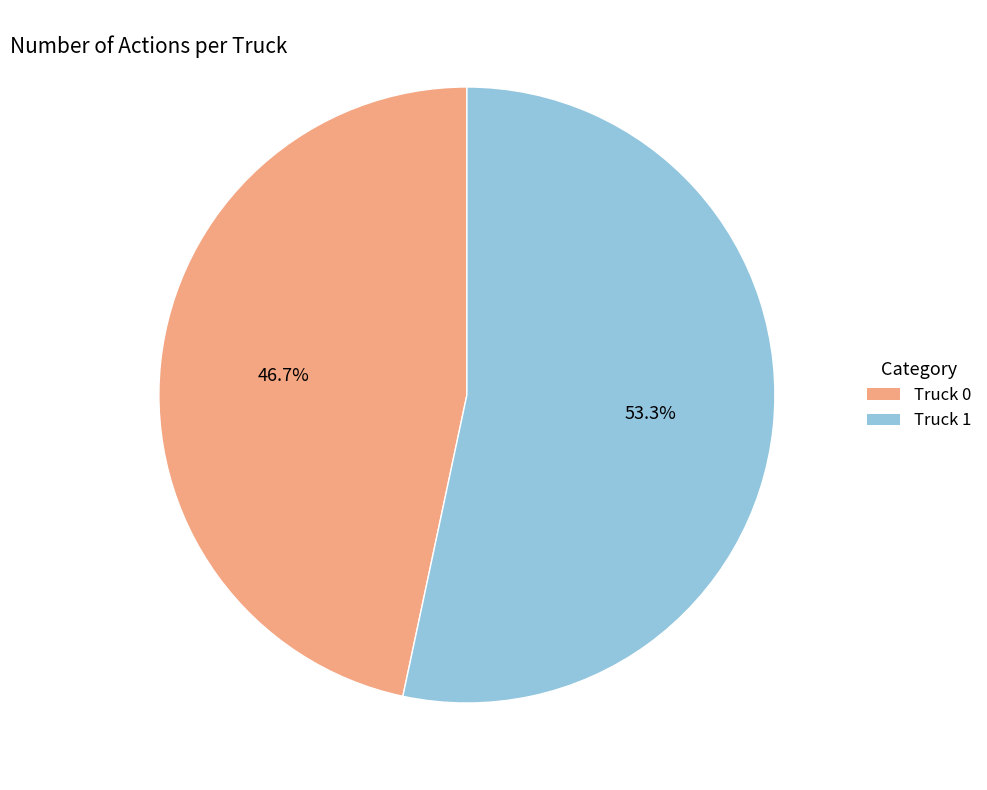

Rank the categories by value from highest to lowest.

Truck 1, Truck 0